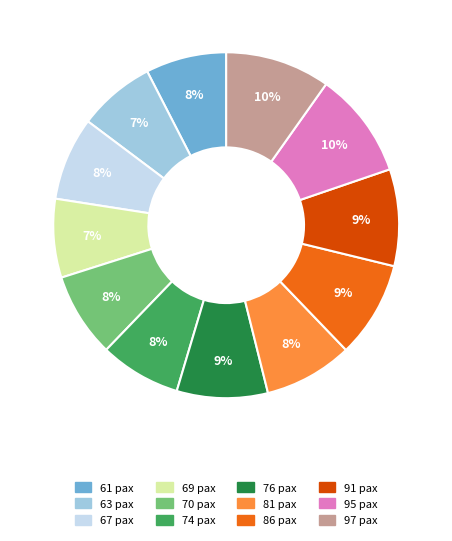

To the nearest percent, what percentage of the pie is 91 pax?

9%